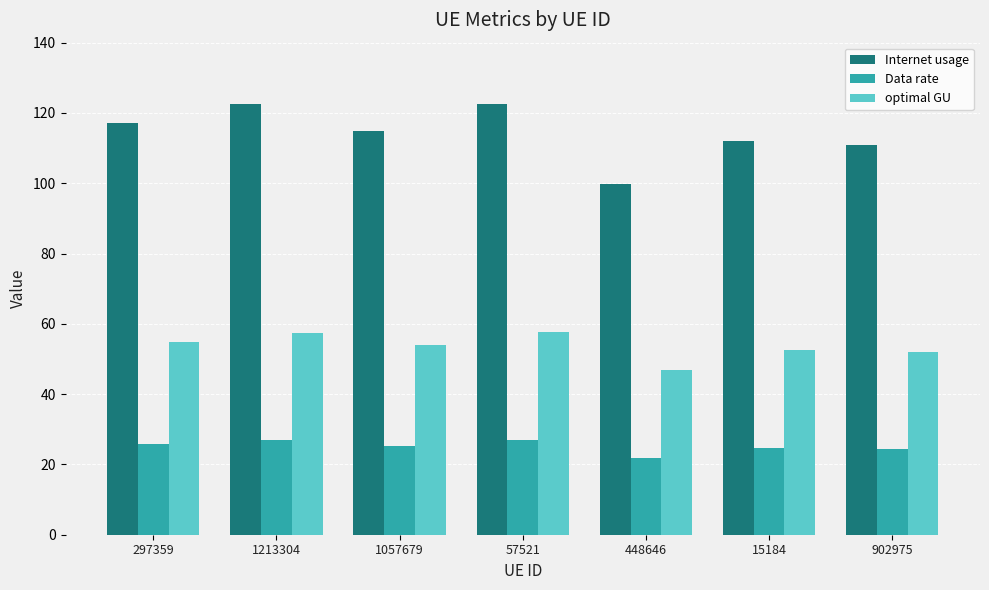

The Internet usage series shows 111.9 at 15184. True or false?

True